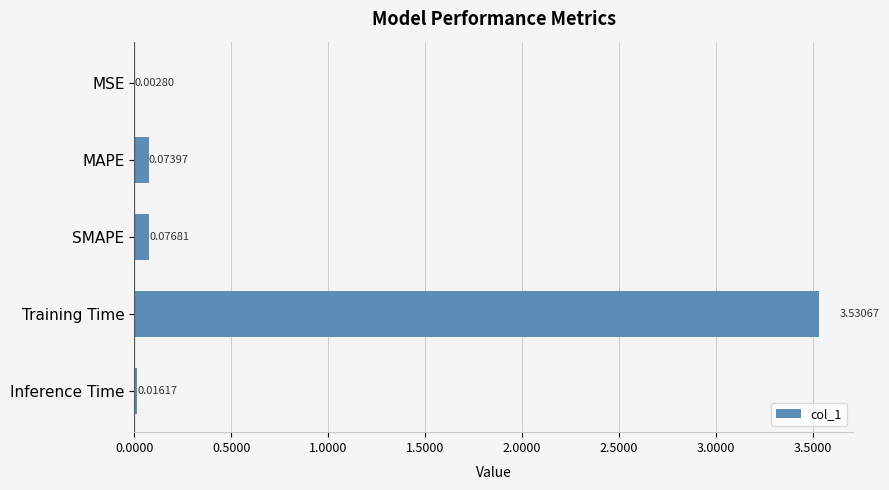

What is the sum of all values?

3.7